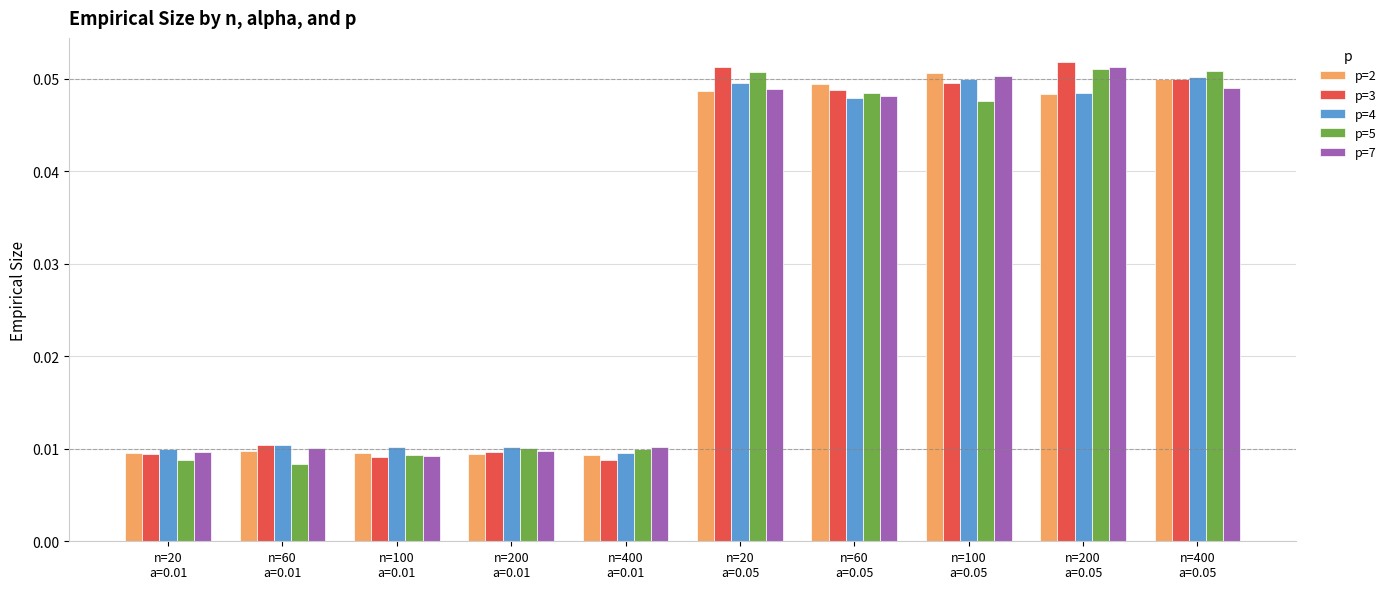

Are the bars grouped side by side (vs. stacked)?

Yes